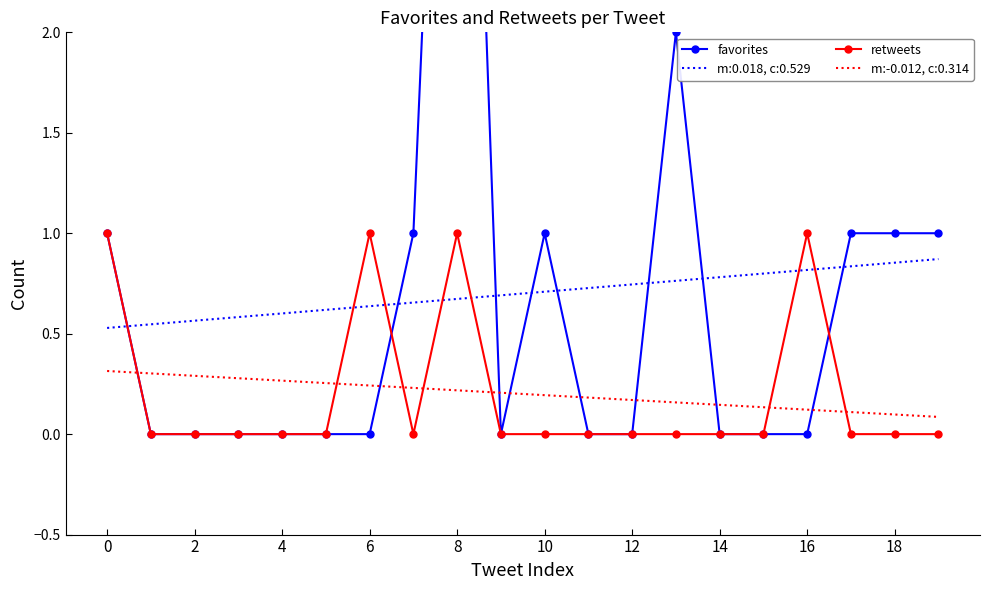

True or false: m:0.018, c:0.529 and m:-0.012, c:0.314 intersect in this chart.

False